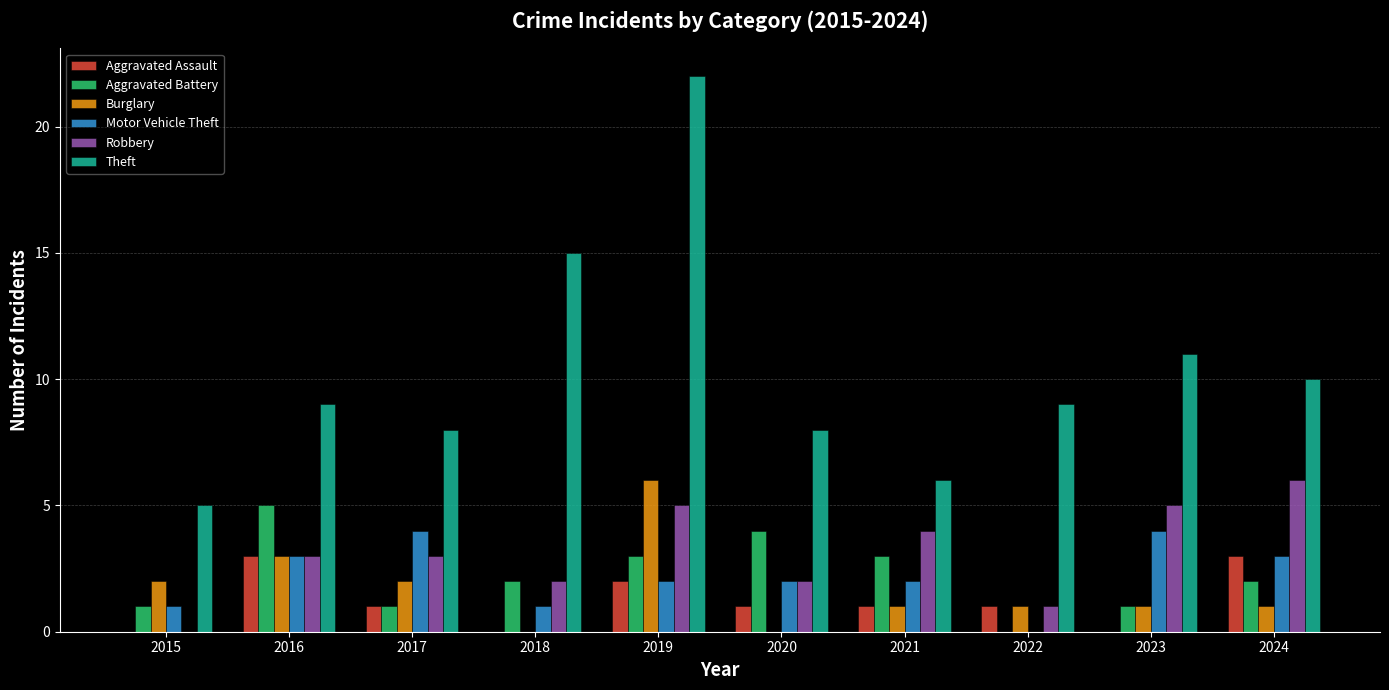

The value of Robbery at 2016 is 3. True or false?

True